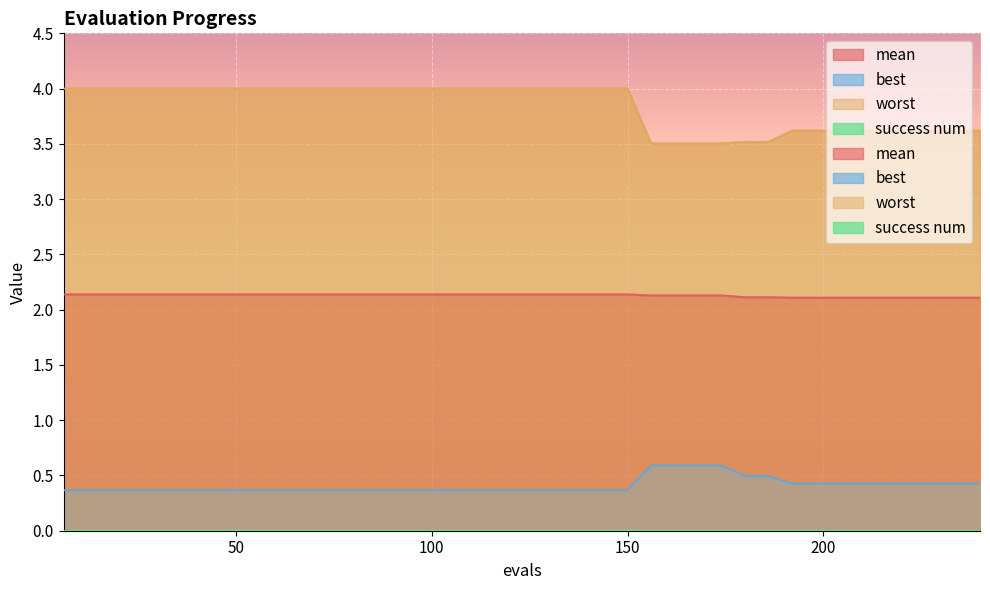

True or false: mean has more than 0 interior local peaks.

False